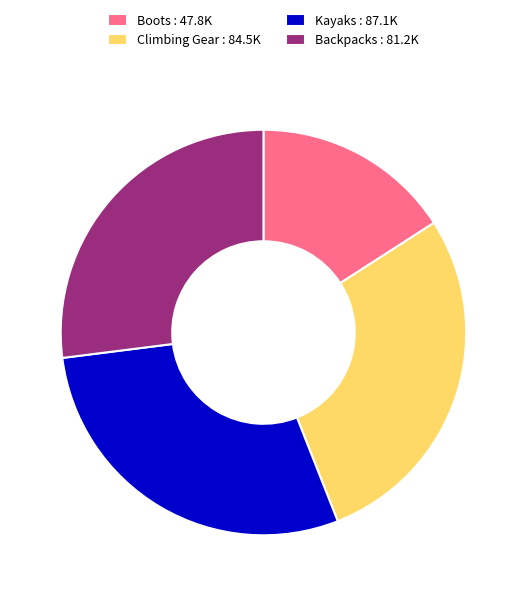

What is the largest slice in the pie chart?

Kayaks